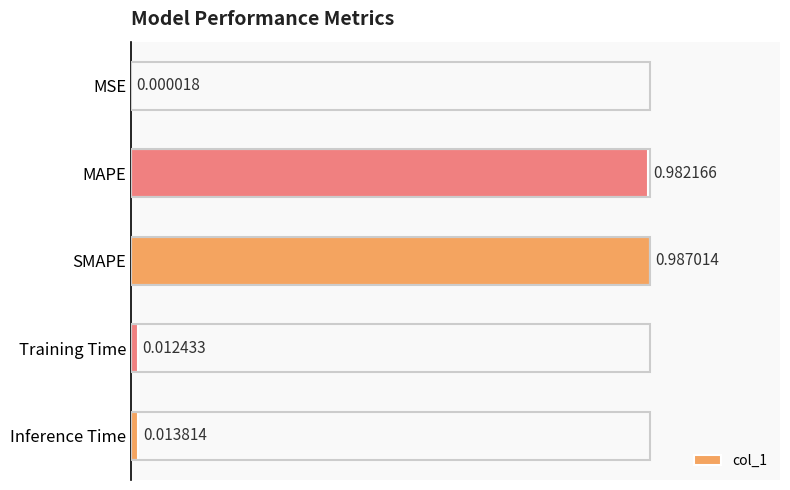

Which category has the highest value across all series?

SMAPE